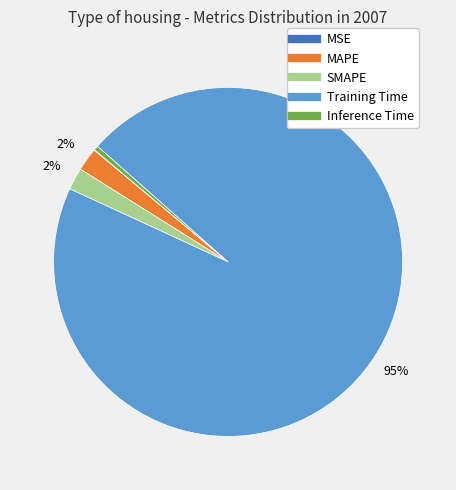

The Training Time slice represents 95% of the pie. True or false?

True